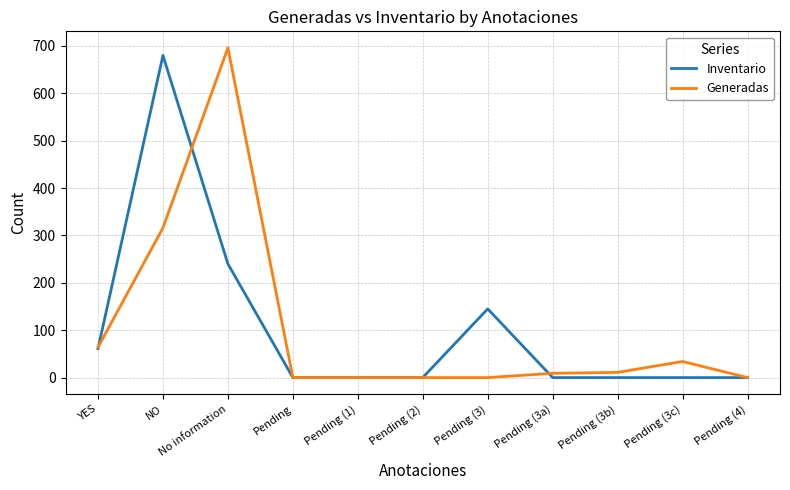

At which label is Generadas closest to 348?

NO